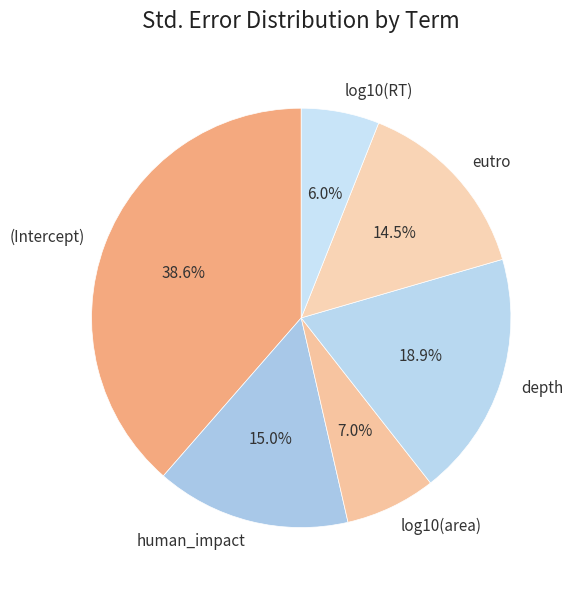

What portion of the pie excludes human_impact?

85.0%